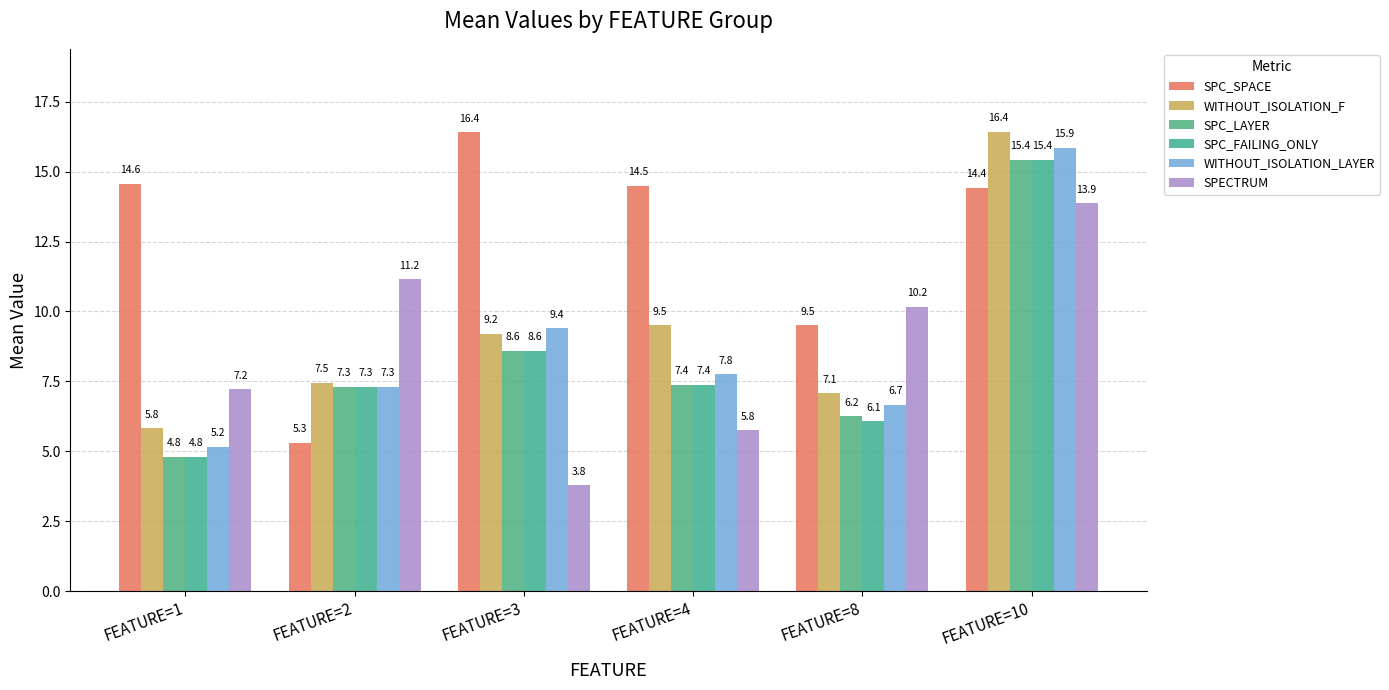

What value does the WITHOUT_ISOLATION_LAYER series have at FEATURE=4?

7.8